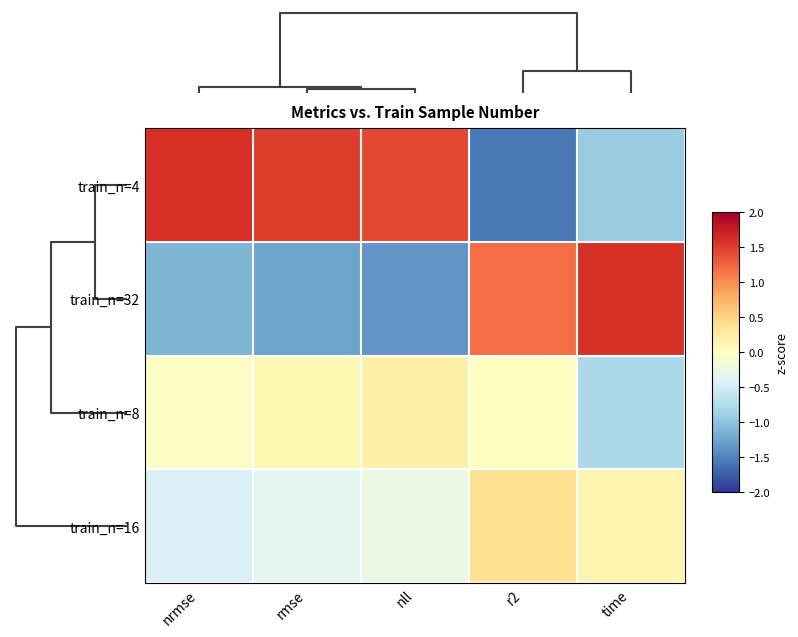

At how many categories does at least one series exceed 0?

5